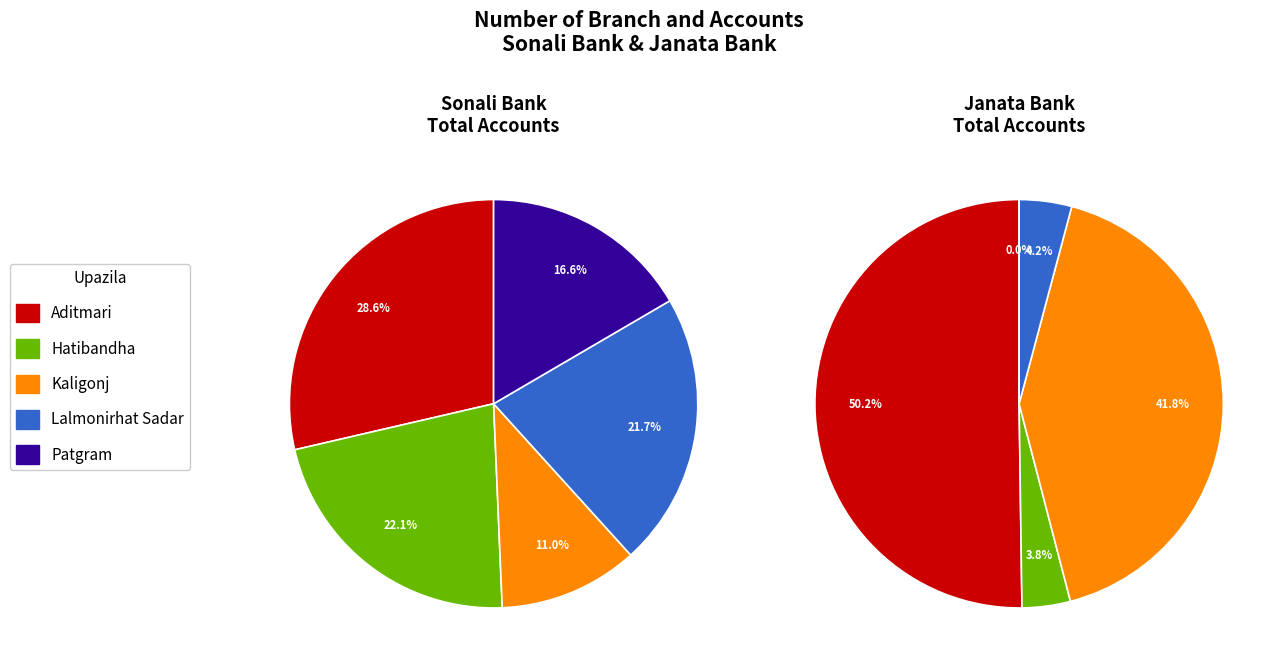

Does any single category account for the majority?

No